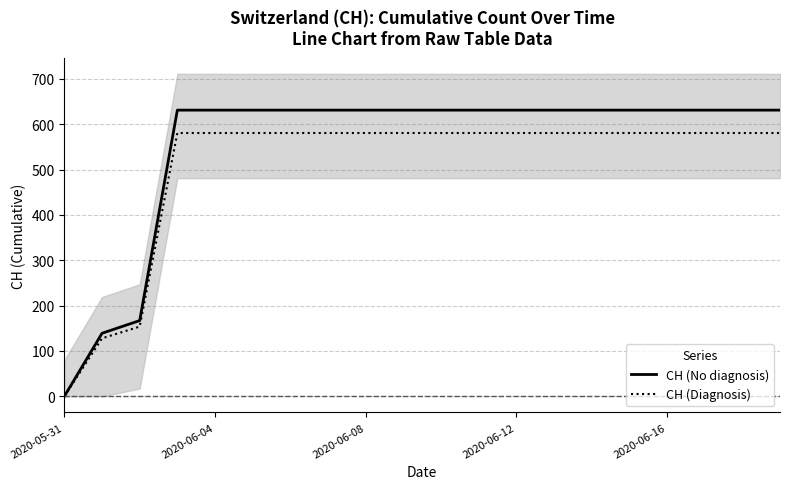

What is the value of the CH (No diagnosis) point at the 6th from the left?

631.0